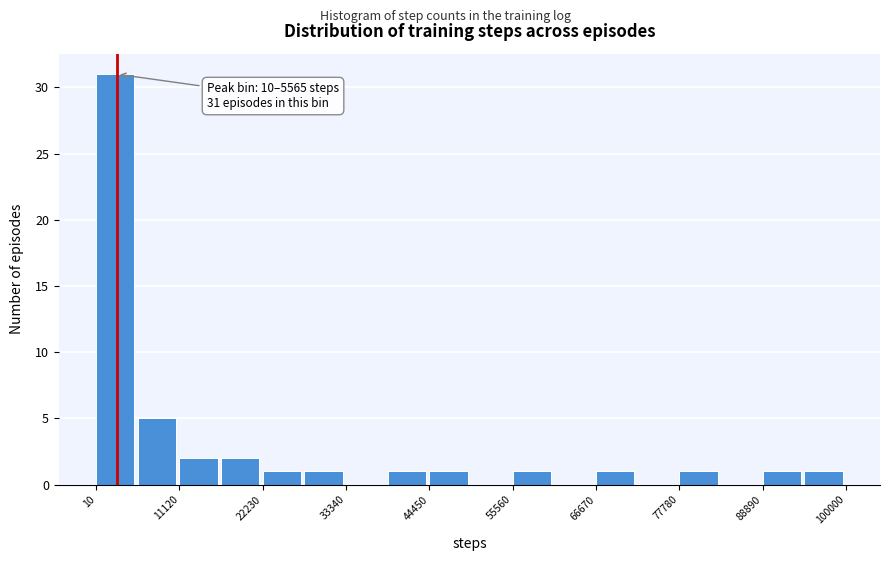

Read against the x-axis, roughly where is the centre of the tallest bar?

2000